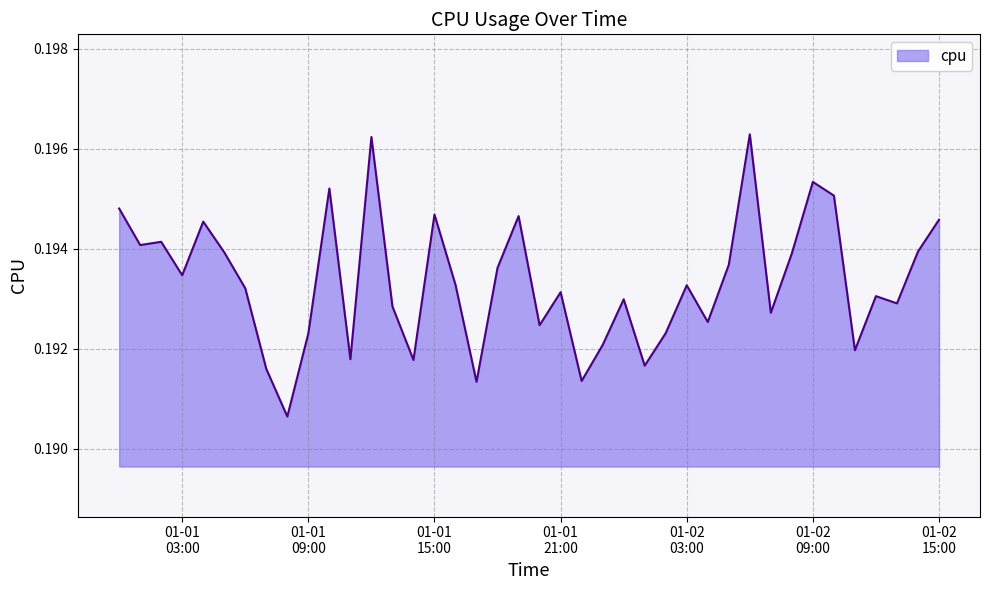

What is the label of the 1st point from the right?

01-02 15:00